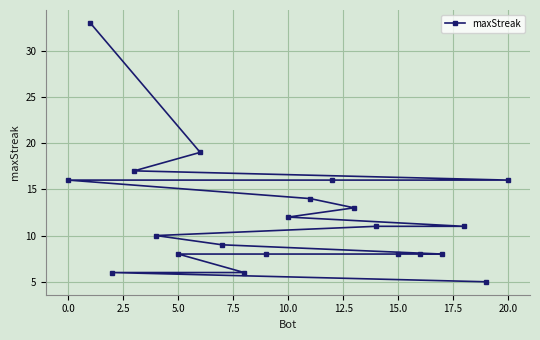

Reading left to right, extract all data points from this chart.

16	33	6	17	10	8	19	9	6	8	12	14	16	13	11	8	8	8	11	5	16